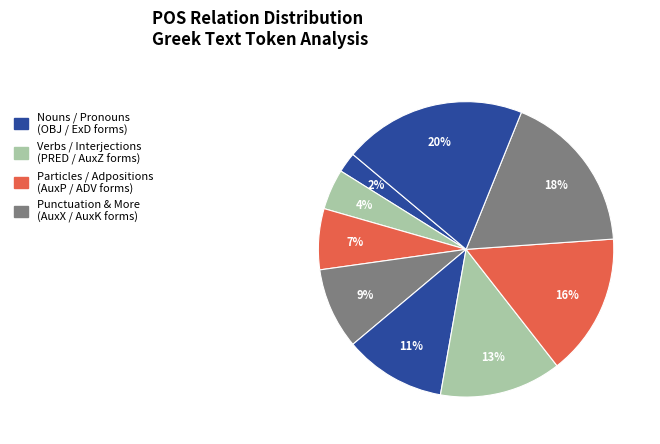

To the nearest percent, what is the difference between the largest and smallest slice percentages?

18%